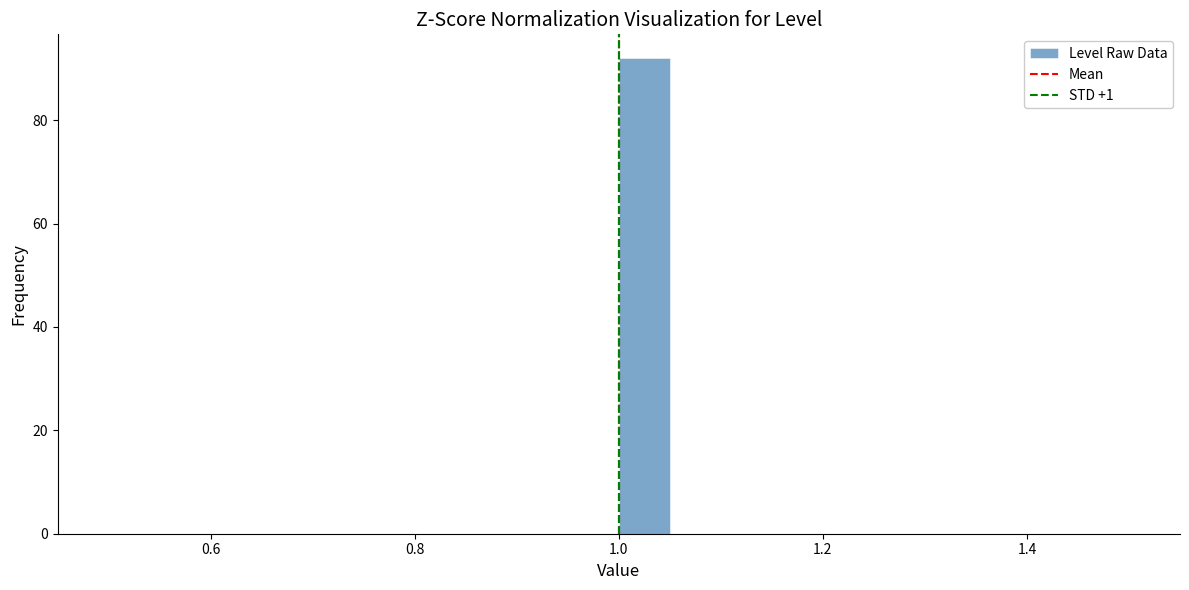

Around what value on the x-axis is the tallest bar? Give the approximate position of its centre, as read against the axis.

1.02